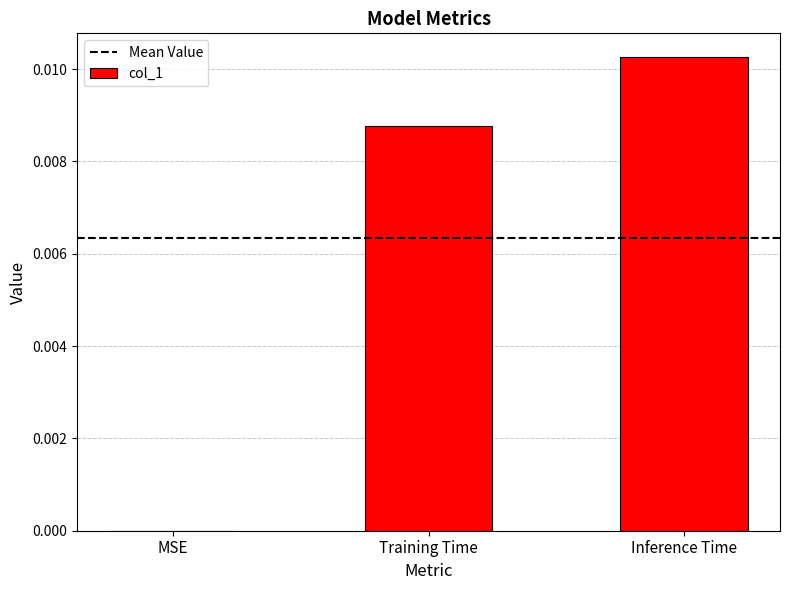

The value at MSE is 0.0. True or false?

True